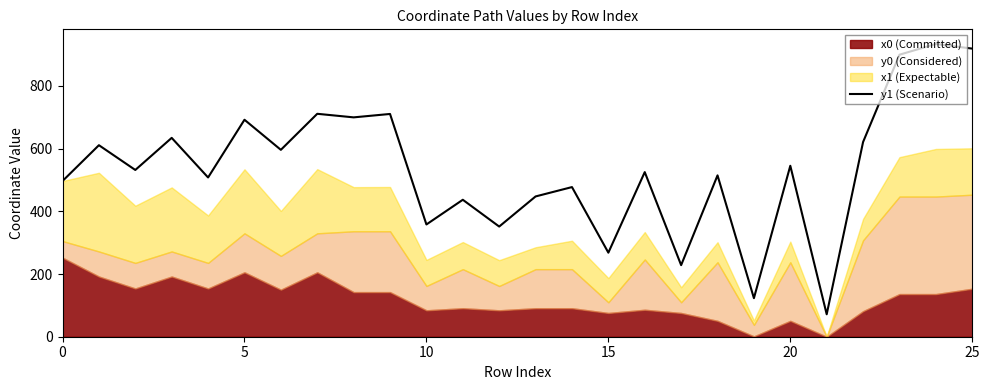

Does the chart have visible grid lines?

No